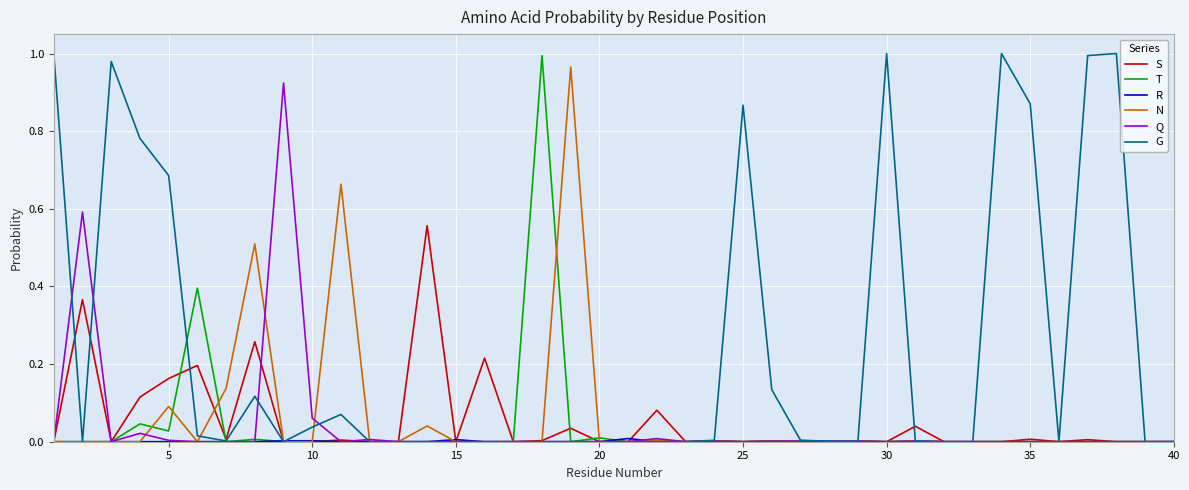

How many categories are shown in the chart?

40